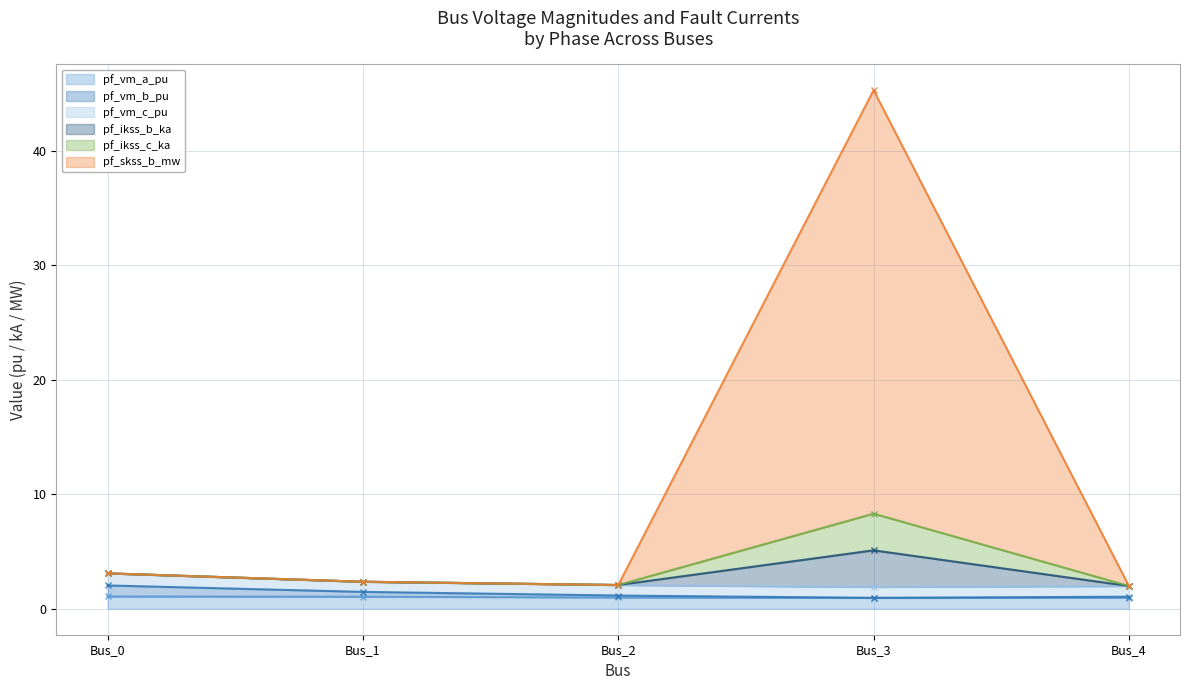

The pf_ikss_c_ka series shows 14.1 at Bus_3. True or false?

False